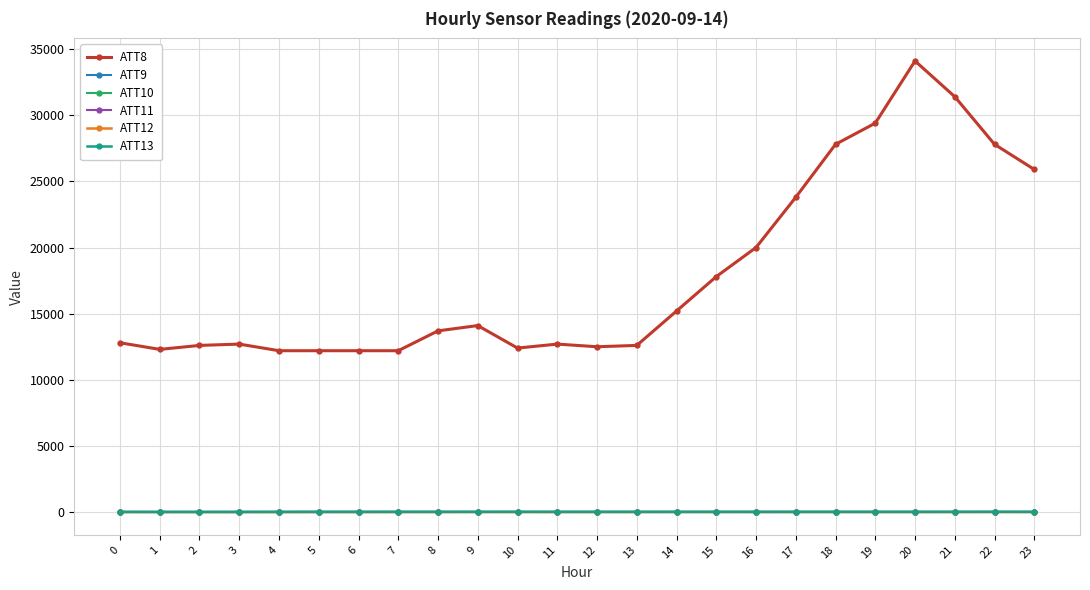

Reading left to right, list all the values displayed in this chart.

ATT8: 0=12800.0	1=12300.0	2=12600.0	3=12700.0	4=12200.0	5=12200.0	6=12200.0	7=12200.0	8=13700.0	9=14100.0	10=12400.0	11=12700.0	12=12500.0	13=12600.0	14=15200.0	15=17800.0	16=20000.0	17=23800.0	18=27800.0	19=29400.0	20=34100.0	21=31400.0	22=27800.0	23=25900.0
ATT9: 0=-10.0	1=-10.0	2=-10.0	3=-10.0	4=-10.0	5=-10.0	6=-10.0	7=-10.0	8=-10.0	9=-10.0	10=-10.0	11=-10.0	12=-10.0	13=-10.0	14=-10.0	15=-10.0	16=-10.0	17=-10.0	18=-10.0	19=-10.0	20=-10.0	21=-10.0	22=-10.0	23=-10.0
ATT10: 0=-10.0	1=-10.0	2=-10.0	3=-10.0	4=-10.0	5=-10.0	6=-10.0	7=-10.0	8=-10.0	9=-10.0	10=-10.0	11=-10.0	12=-10.0	13=-10.0	14=-10.0	15=-10.0	16=-10.0	17=-10.0	18=-10.0	19=-10.0	20=-10.0	21=-10.0	22=-10.0	23=-10.0
ATT11: 0=-10.0	1=-10.0	2=-10.0	3=-10.0	4=-10.0	5=-10.0	6=-10.0	7=-10.0	8=-10.0	9=-10.0	10=-10.0	11=-10.0	12=-10.0	13=-10.0	14=-10.0	15=-10.0	16=-10.0	17=-10.0	18=-10.0	19=-10.0	20=-10.0	21=-10.0	22=-10.0	23=-10.0
ATT12: 0=1.9	1=2.0	2=0.7	3=1.1	4=0.4	5=2.5	6=3.2	7=3.5	8=3.9	9=4.2	10=3.8	11=3.7	12=5.6	13=5.5	14=6.4	15=5.9	16=6.3	17=5.8	18=5.9	19=5.4	20=5.4	21=5.3	22=5.2	23=5.8
ATT13: 0=20.1	1=18.2	2=17.0	3=19.1	4=23.3	5=25.8	6=26.3	7=27.1	8=26.9	9=27.5	10=29.0	11=25.7	12=25.3	13=24.6	14=24.5	15=25.5	16=23.6	17=24.6	18=25.0	19=24.1	20=24.6	21=26.3	22=27.8	23=26.9